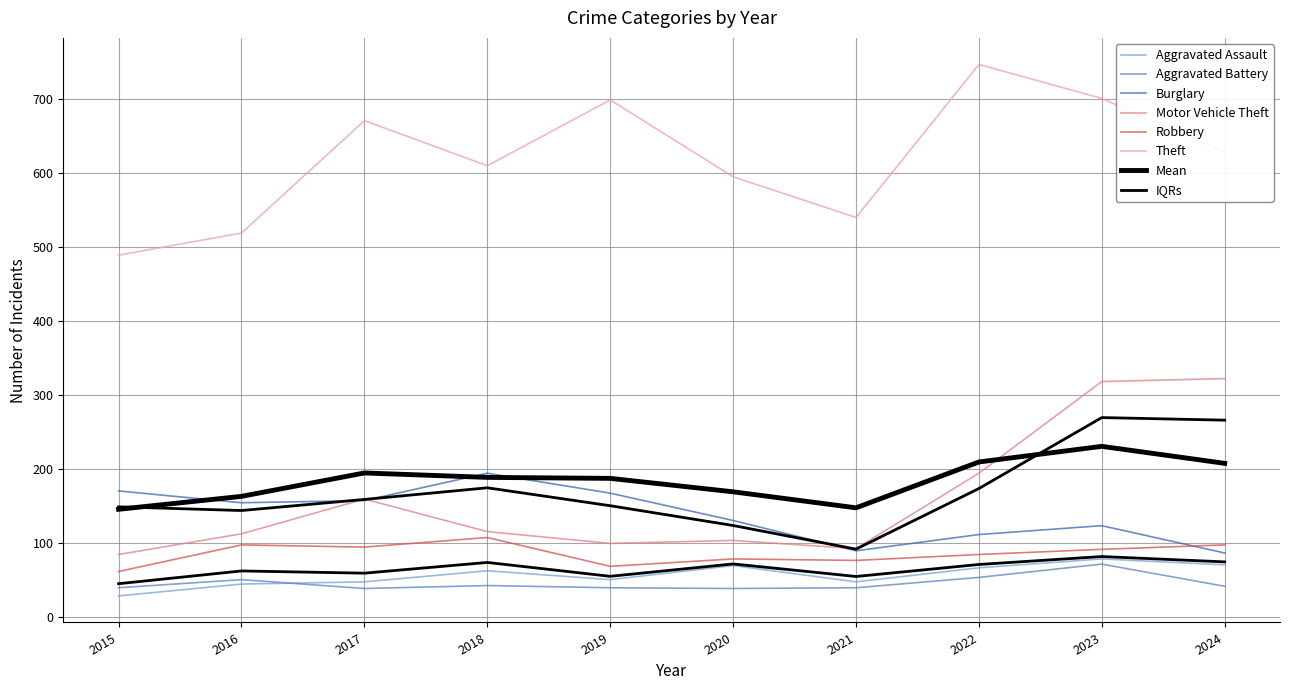

Is it true that Aggravated Battery equals 14 at 2020?

False